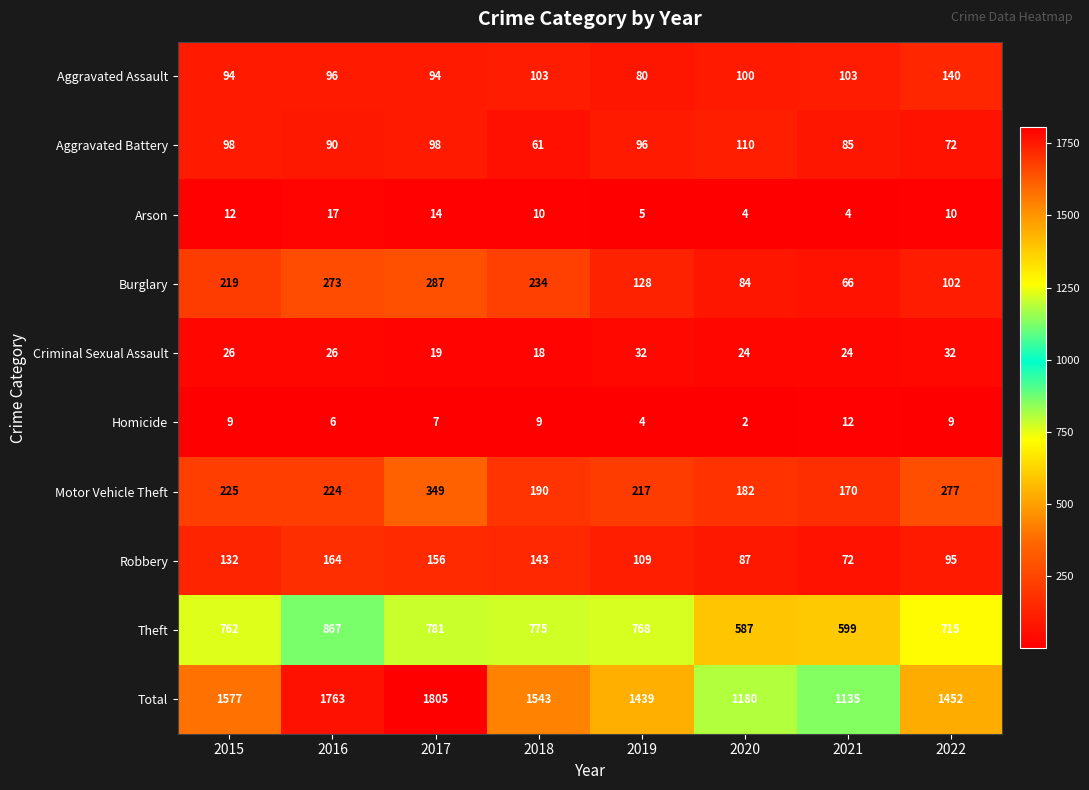

Which series has the largest range (max minus min)?

Total